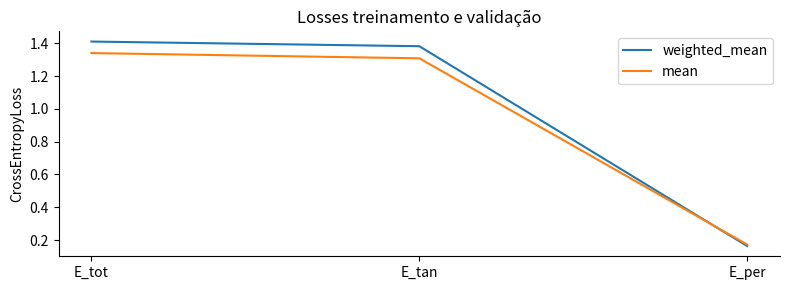

What is the spread (max minus min) of values at E_tan?

0.1